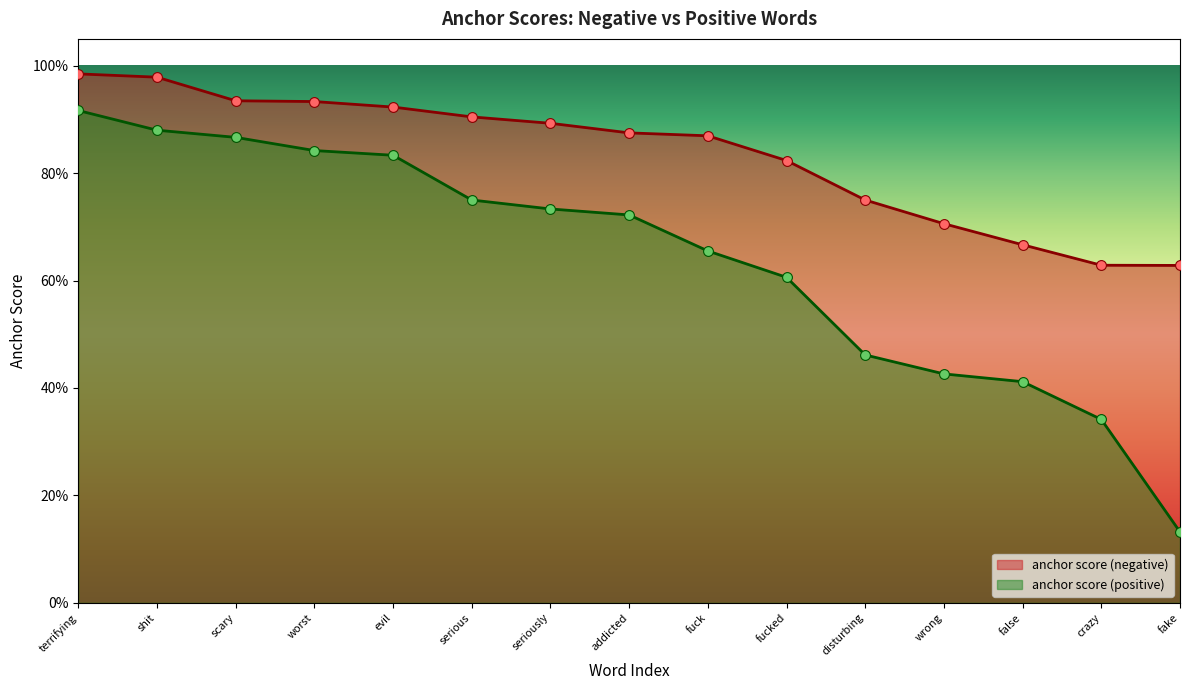

Which series contains the lowest Y value?

anchor score (positive)